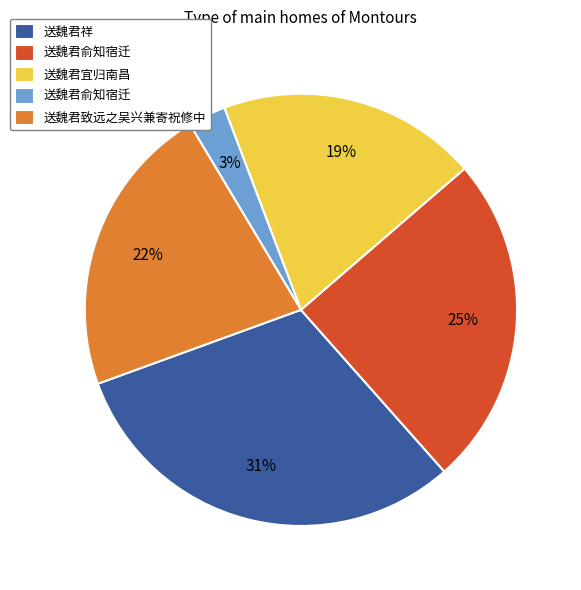

Is there any slice that represents more than half of the pie?

No